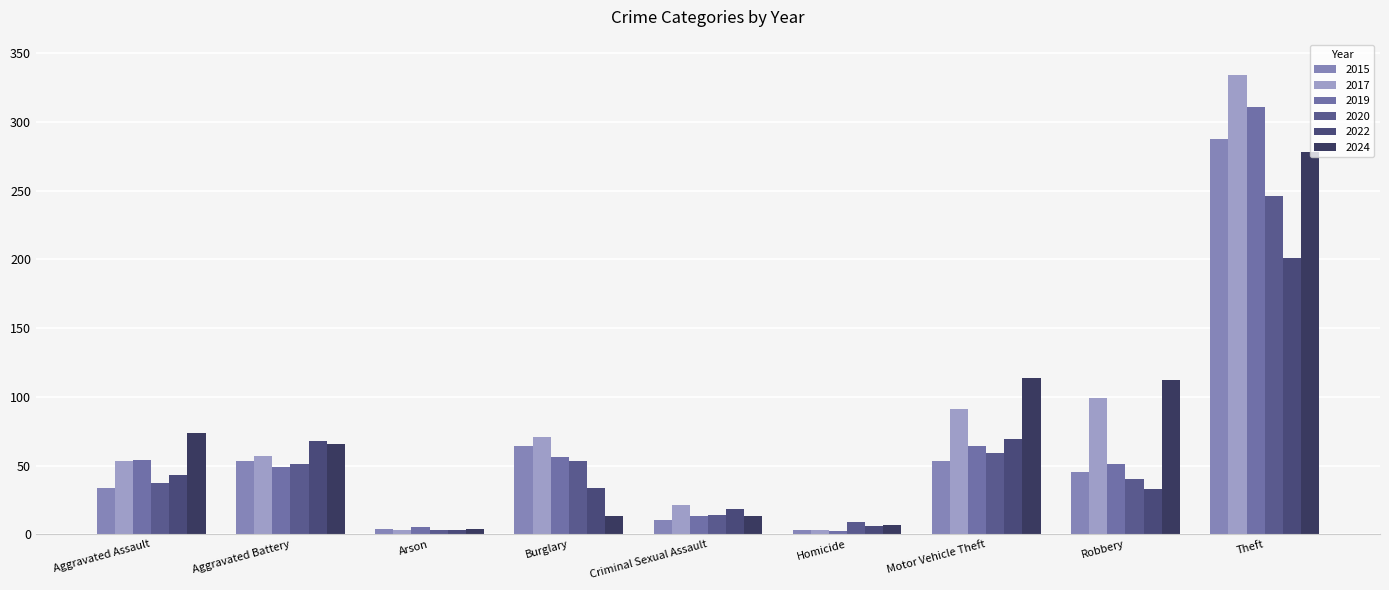

What is the total value across all series at Homicide?

30